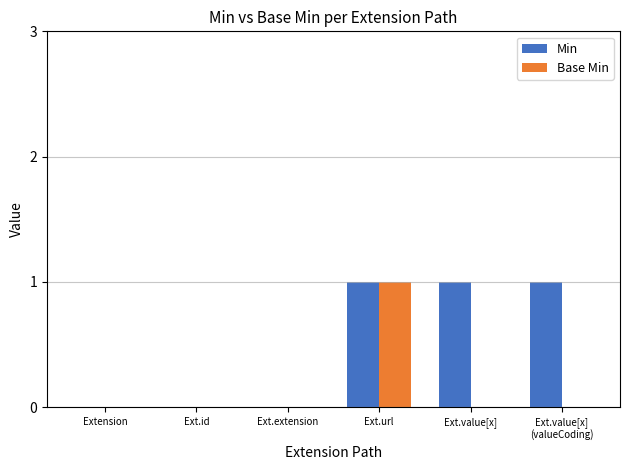

What is the sum of all Min values?

3